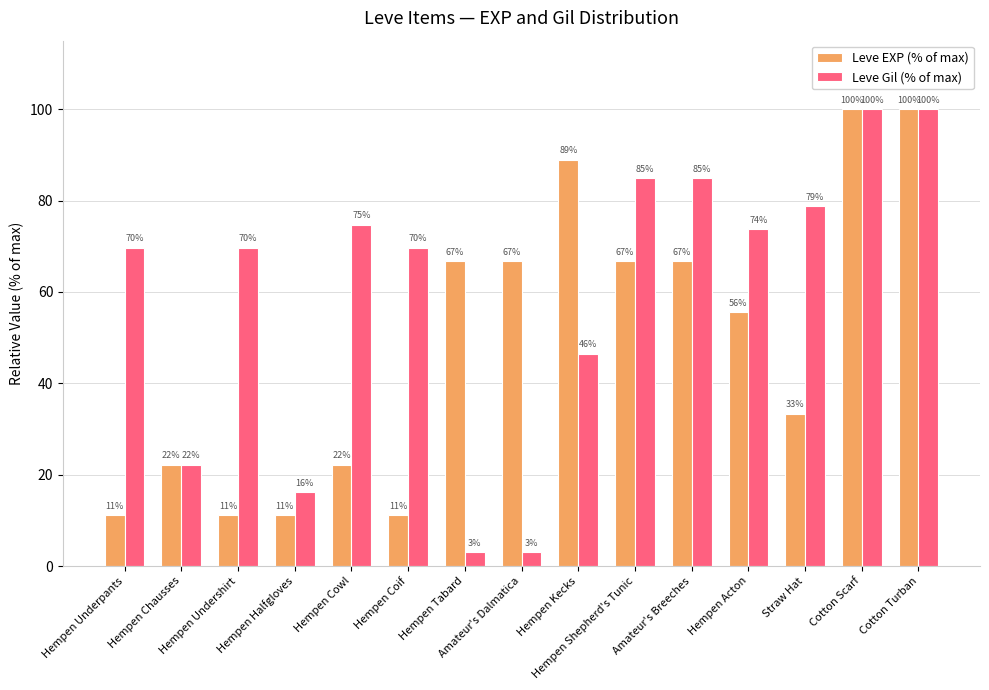

Is the value of Leve Gil (% of max) at Hempen Kecks greater than the value of Leve EXP (% of max) at Hempen Underpants?

Yes